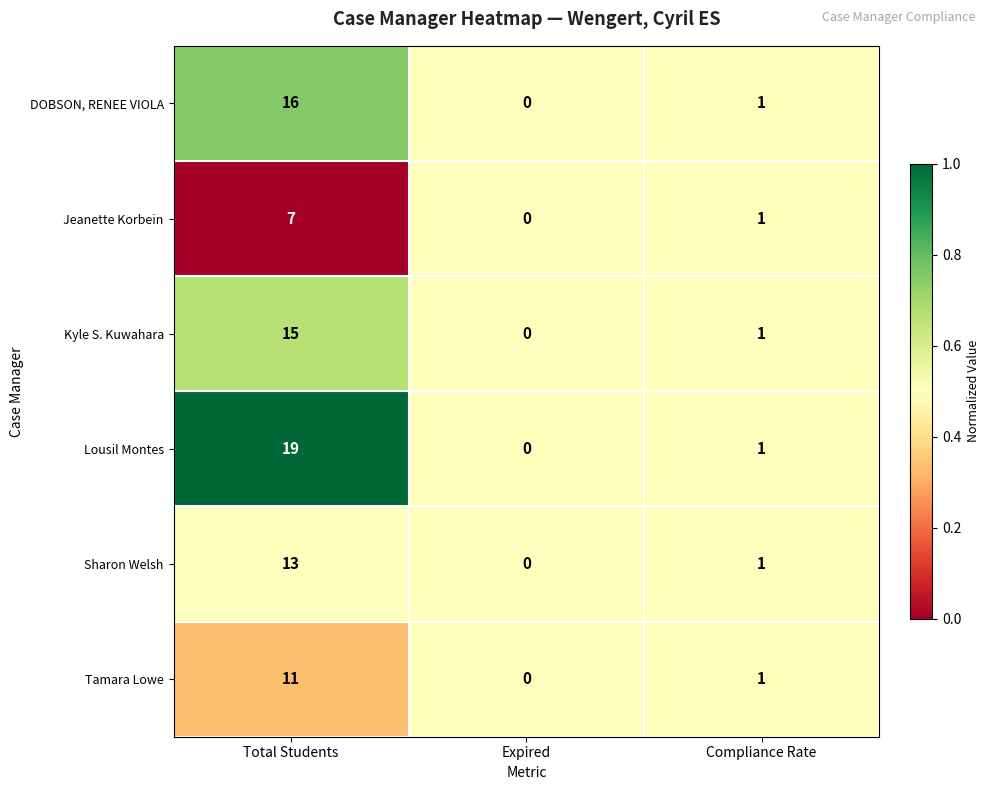

Where is Lousil Montes nearest to the value 9?

Compliance Rate